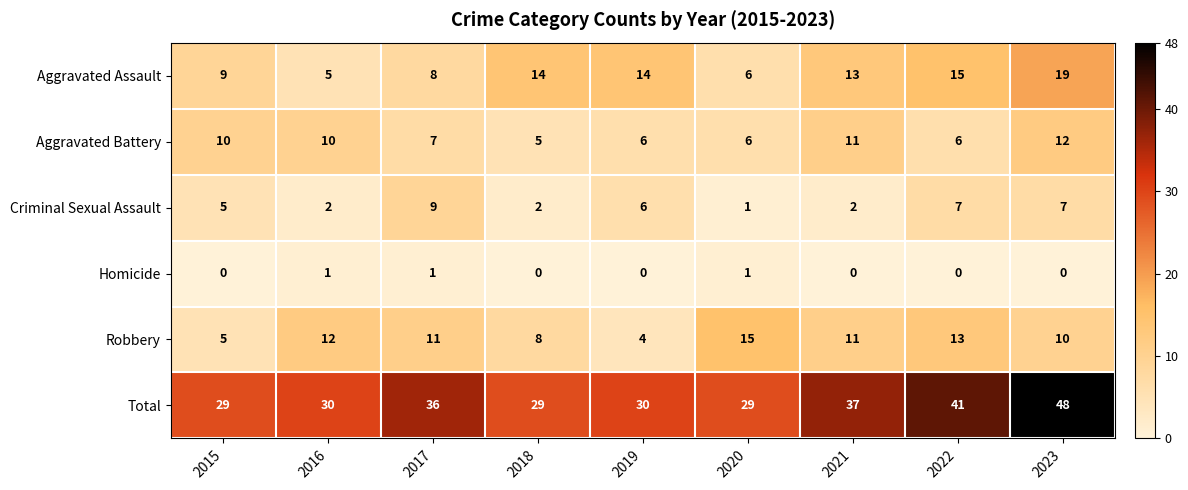

What is the greatest value displayed?

48